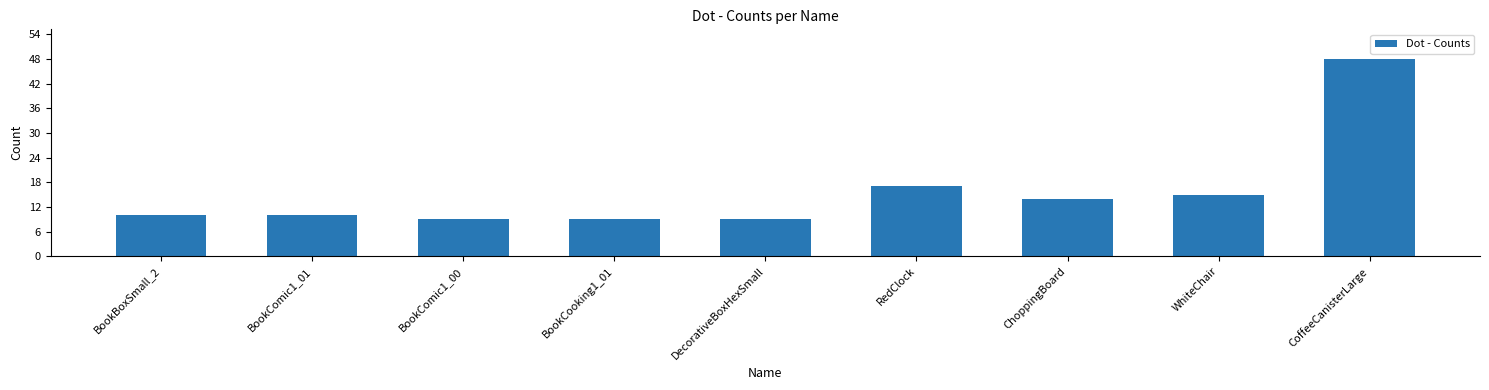

What is the change in value from DecorativeBoxHexSmall to RedClock?

+8